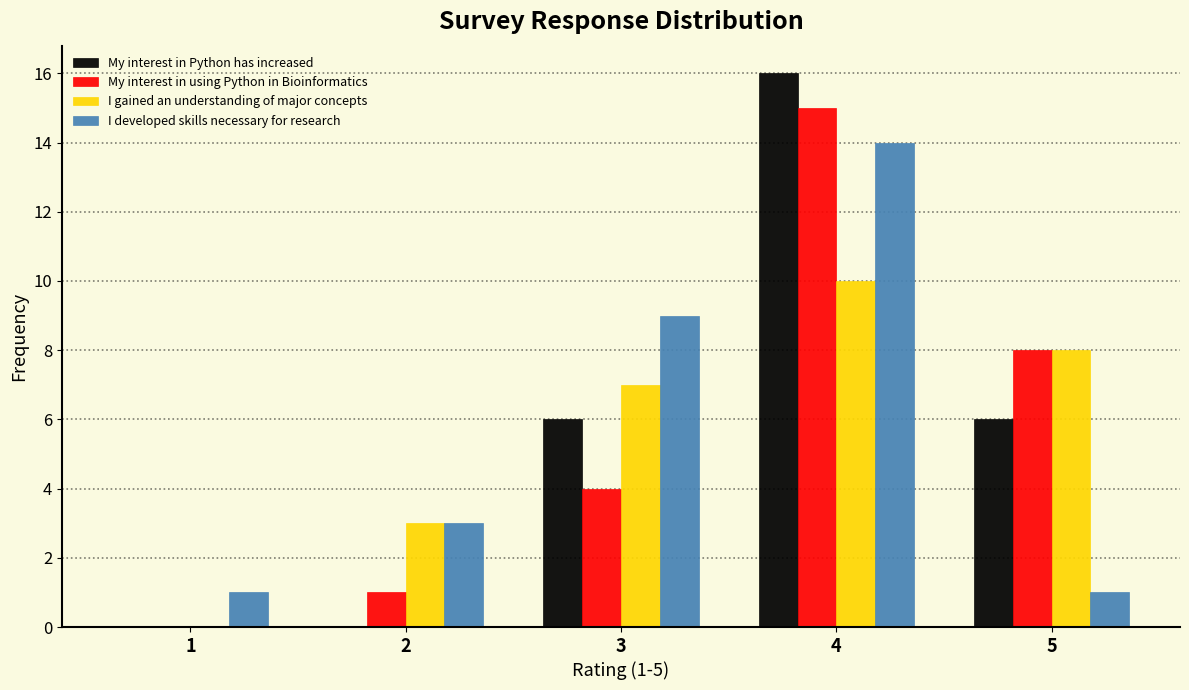

In the I developed skills necessary for research series, which range on the x-axis has the tallest bar?

3.5 to 4.5